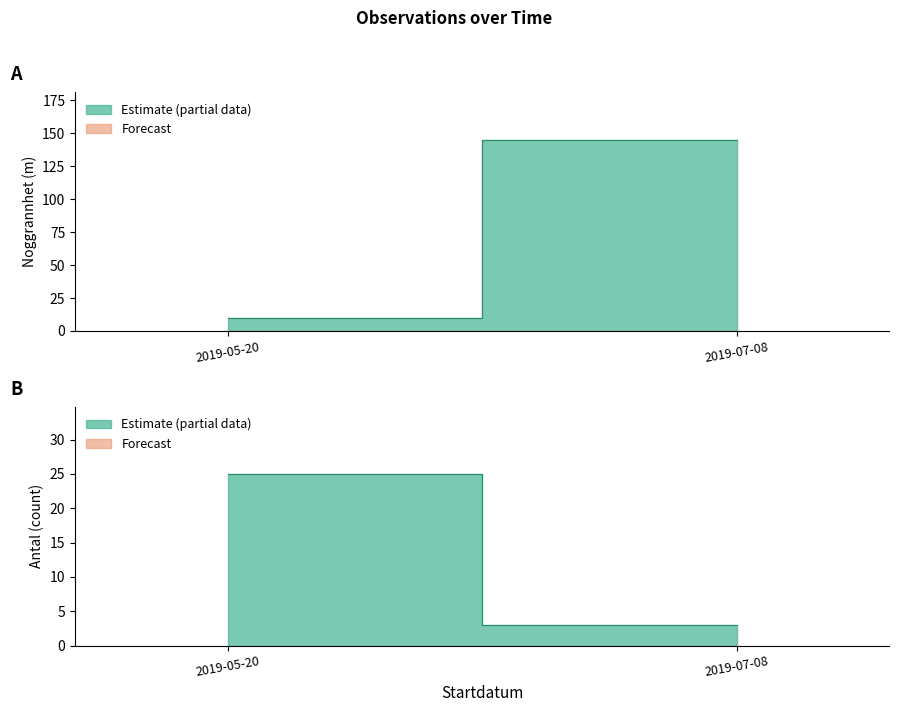

After their last crossing, which series has the higher values: Noggrannhet or Antal?

Noggrannhet